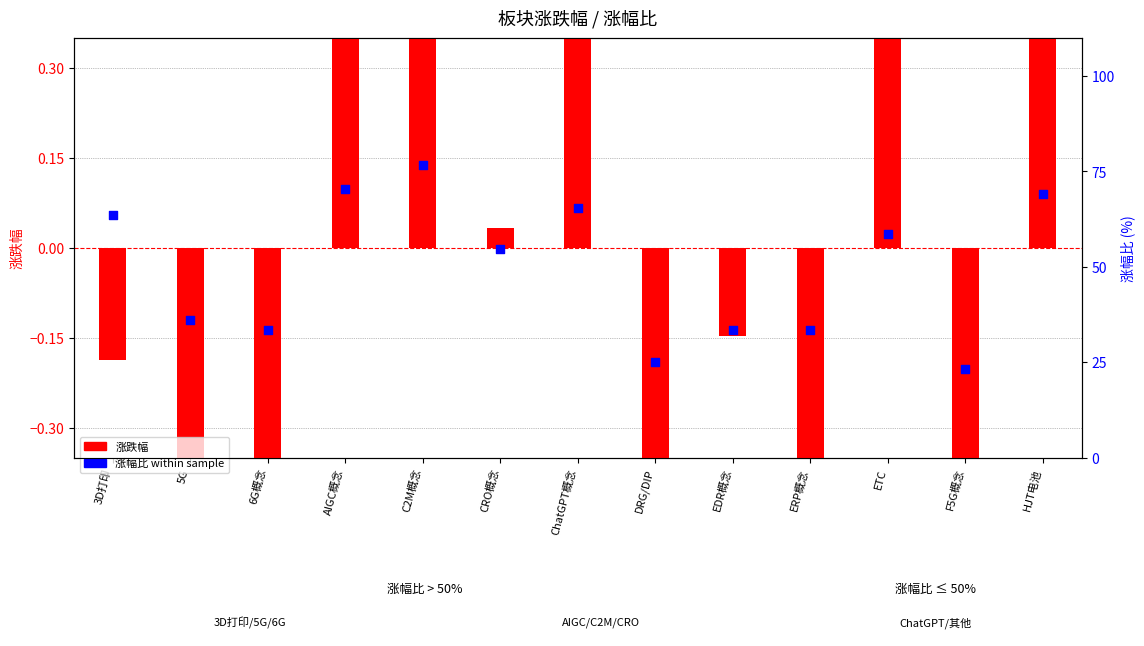

At how many categories does at least one series exceed 47?

7